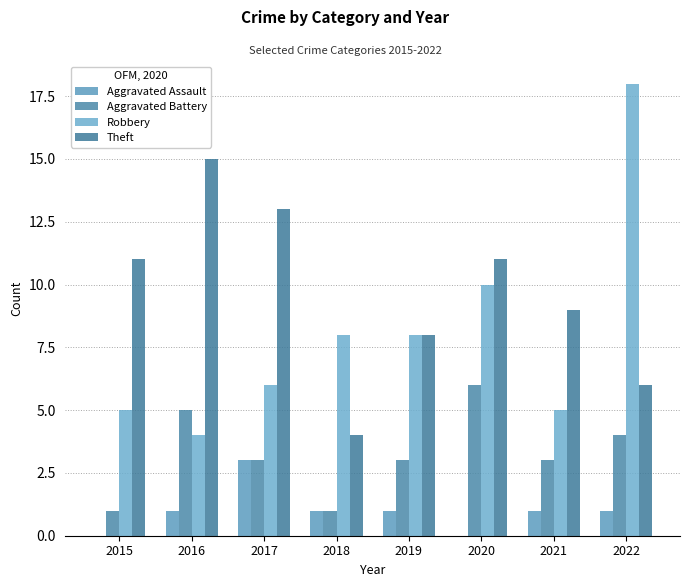

How many Aggravated Assault values are between 1 and 2?

5